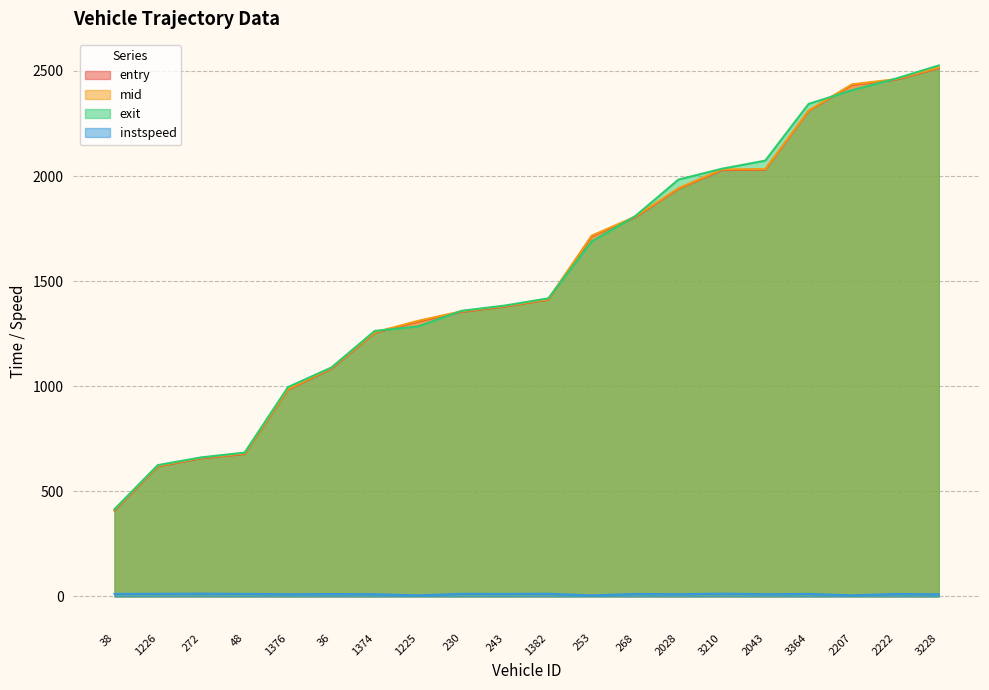

How many series are shown in this chart?

4